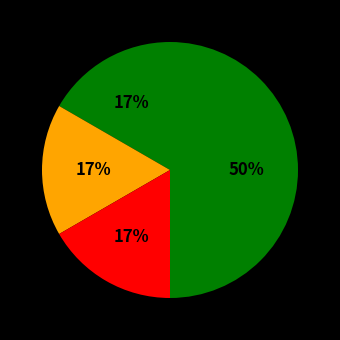

Which slice is the largest?

Theft